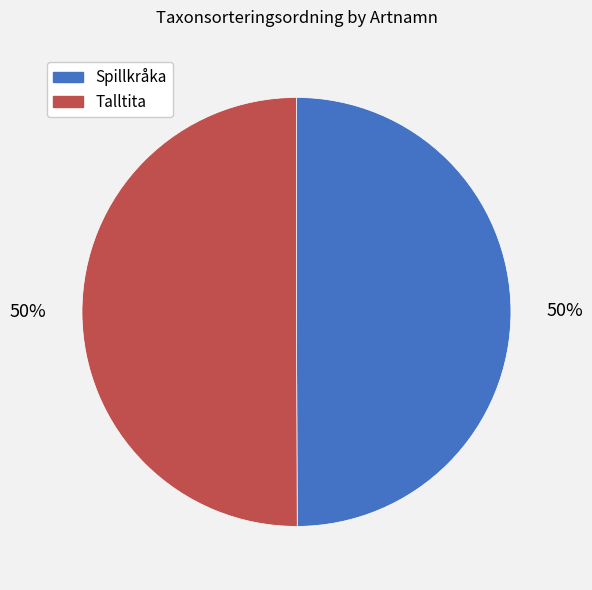

Approximately how many times larger is the value at Spillkråka compared to Talltita?

1.0